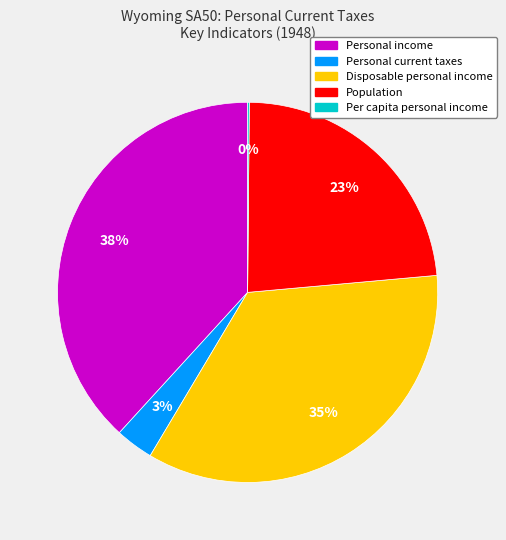

To the nearest percent, what is the difference between the largest and smallest slice percentages?

38%